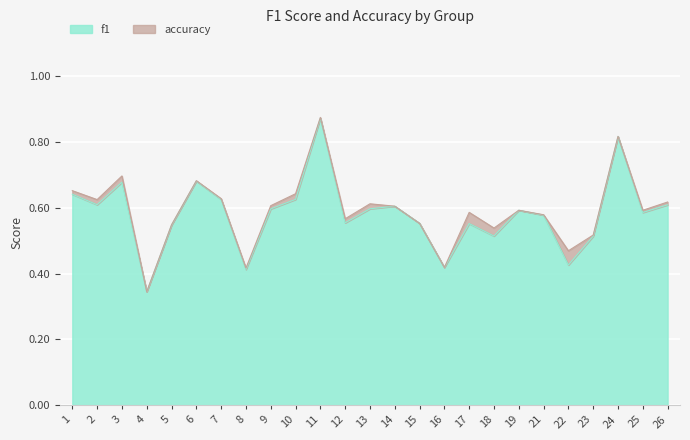

List the labels in order of accuracy value, largest first.

11, 24, 3, 6, 1, 10, 7, 2, 26, 13, 9, 14, 19, 25, 17, 21, 12, 15, 5, 18, 23, 22, 16, 8, 4